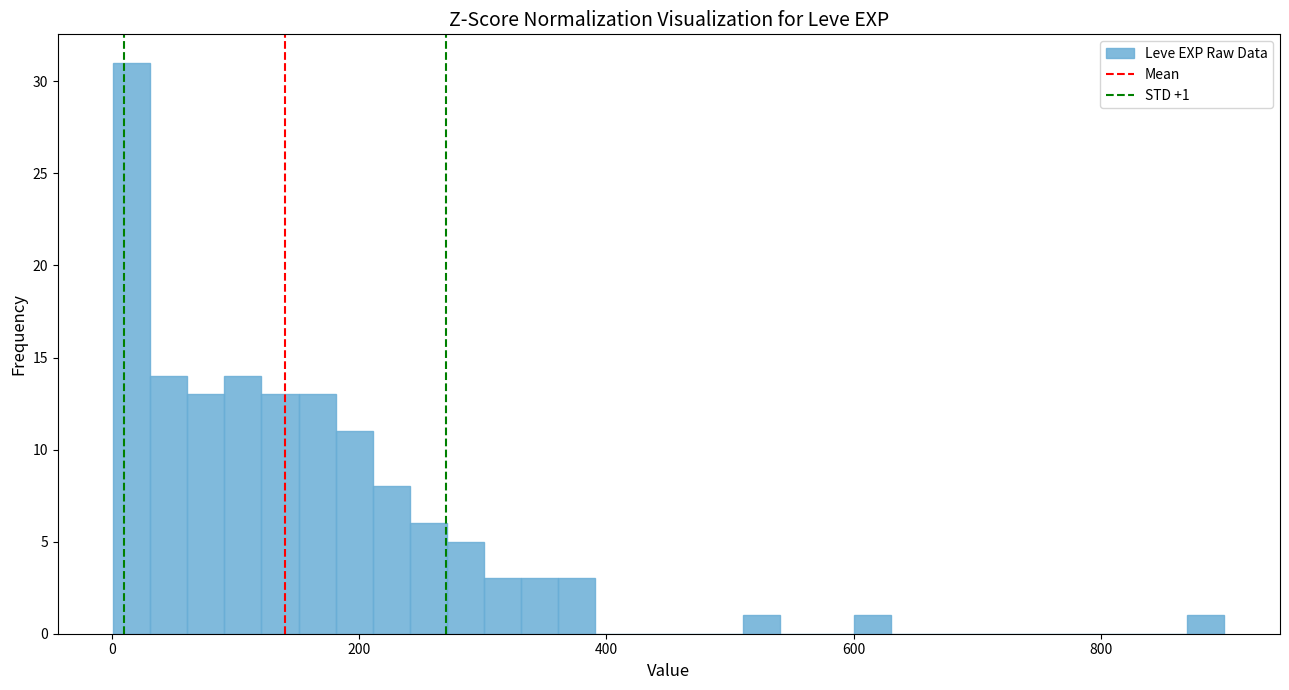

Around what value on the x-axis is the tallest bar? Give the approximate position of its centre, as read against the axis.

20